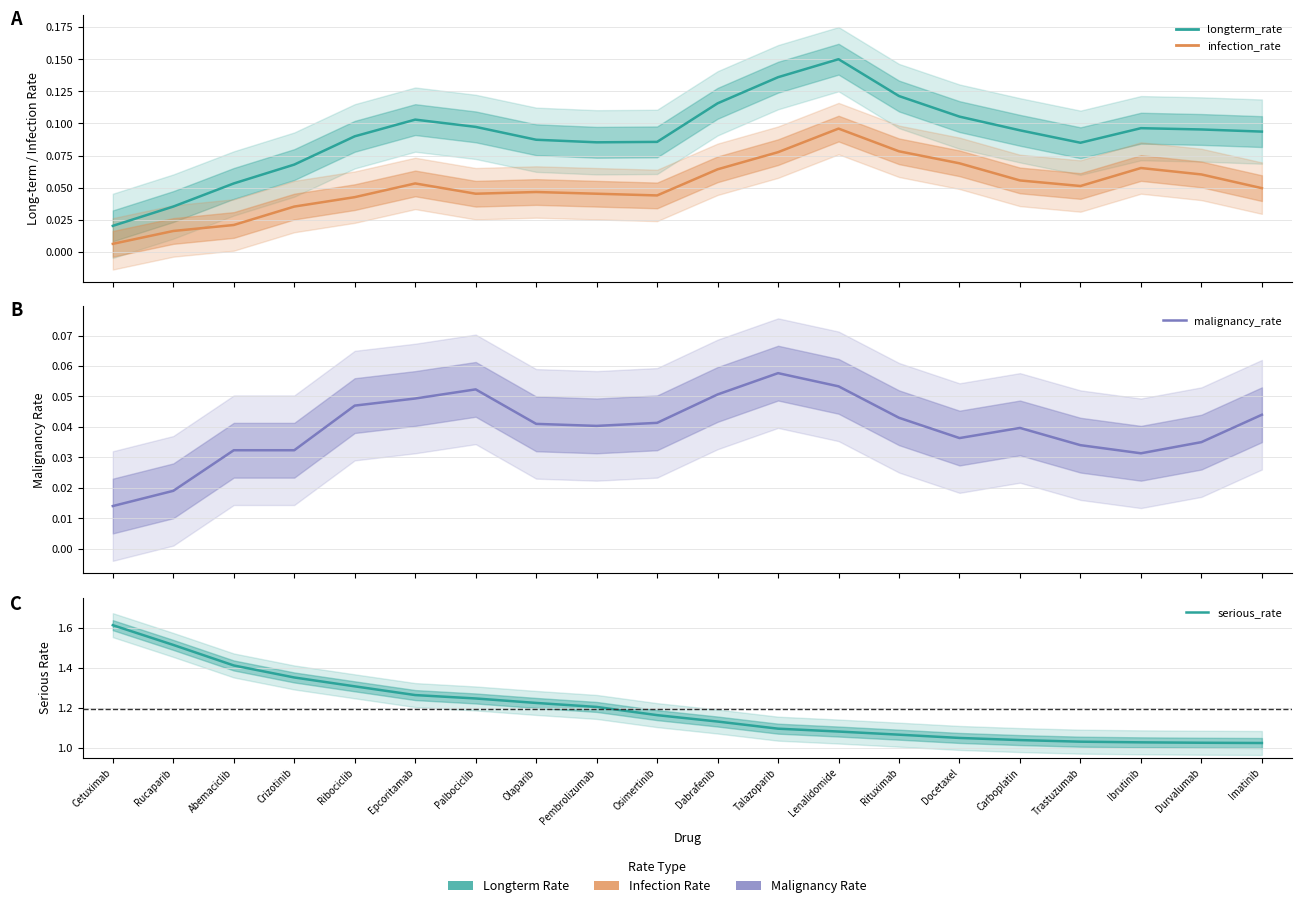

Which series changed the most between Abemaciclib and Palbociclib?

serious_rate